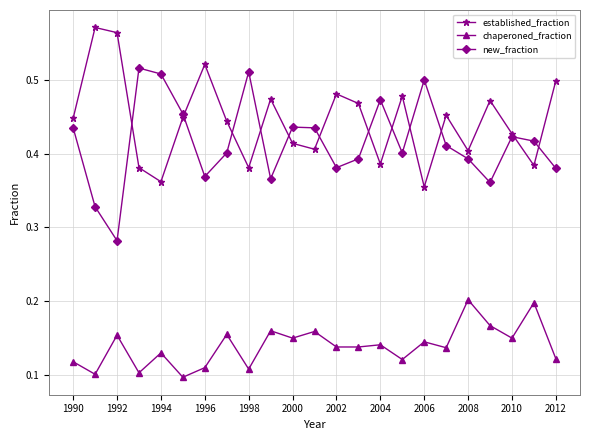

What are all the series names shown in the legend?

established_fraction, chaperoned_fraction, new_fraction